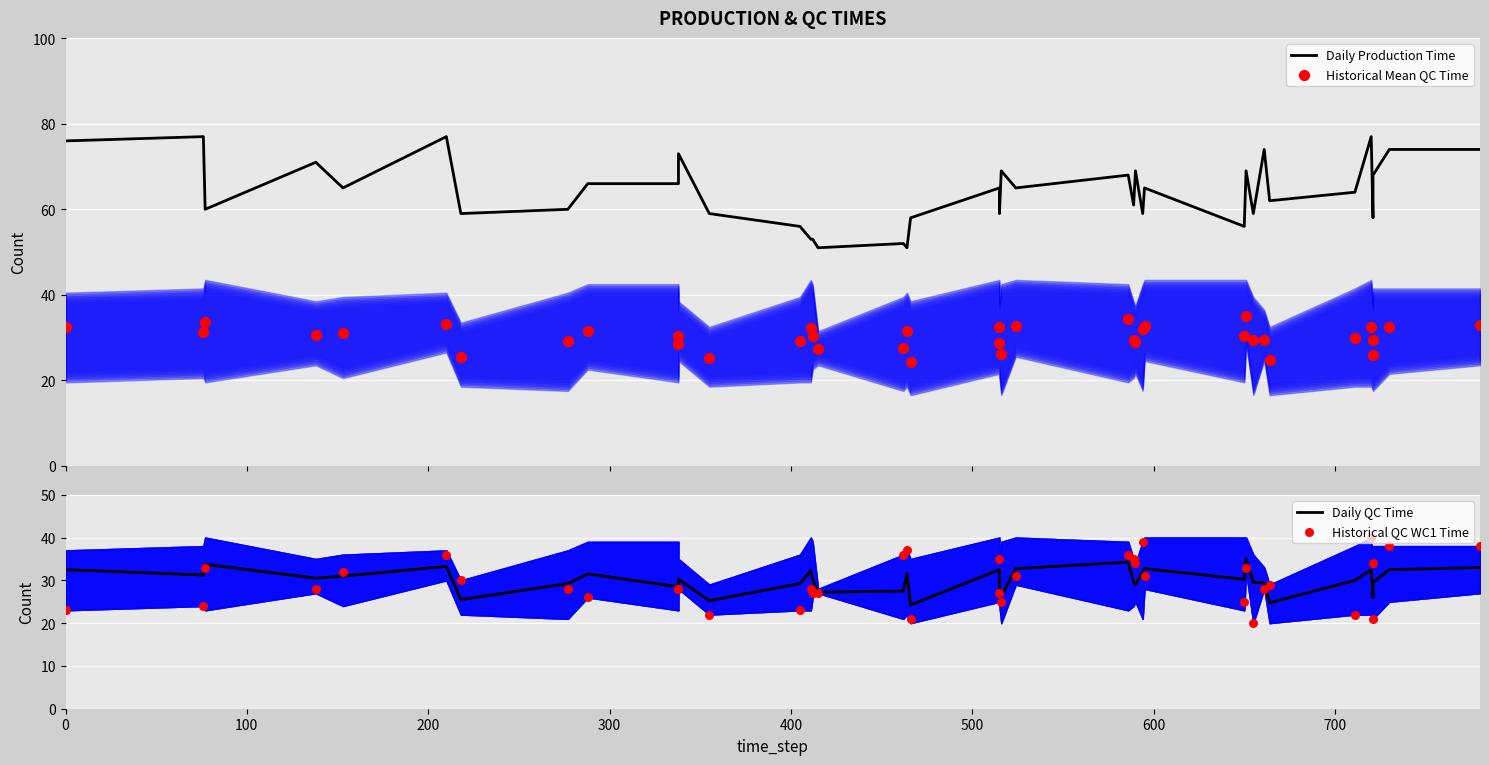

Is the value of Daily QC Time at 200 greater than the value of Daily Production Time at 200?

No